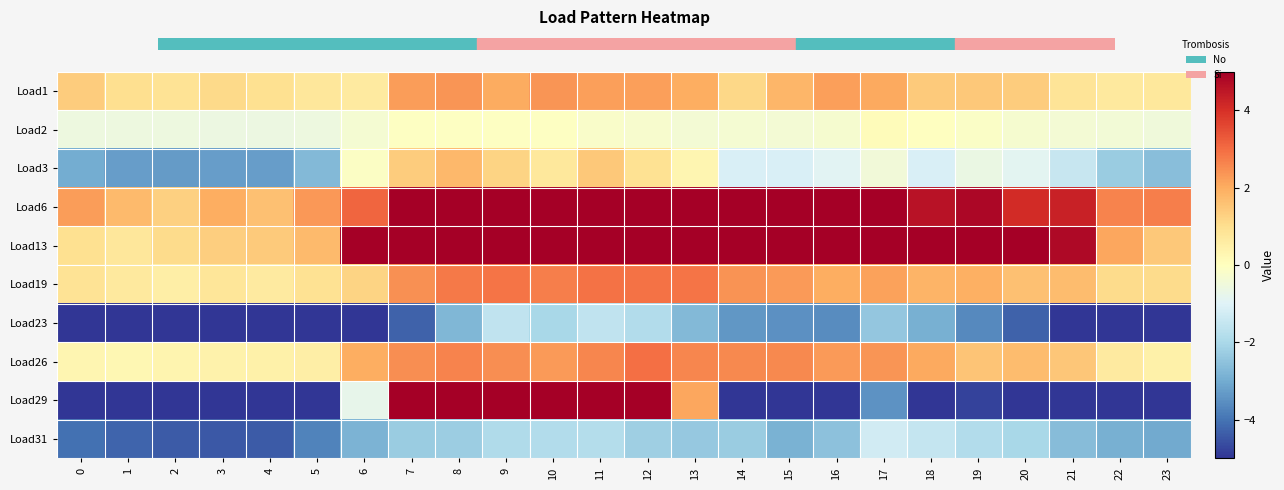

At which category is the sum across all series the highest?

11